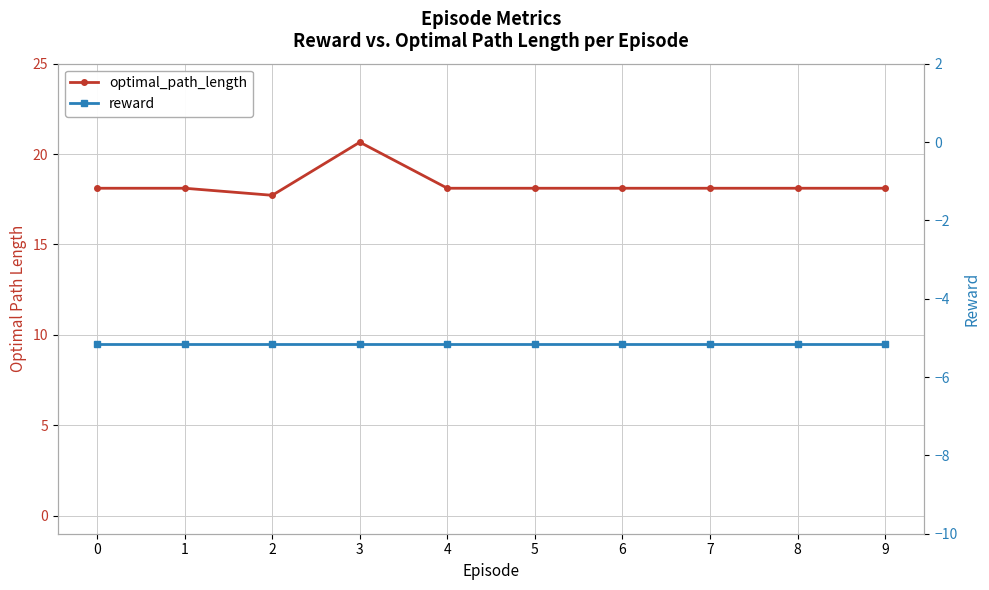

How many distinct data groups are displayed?

2